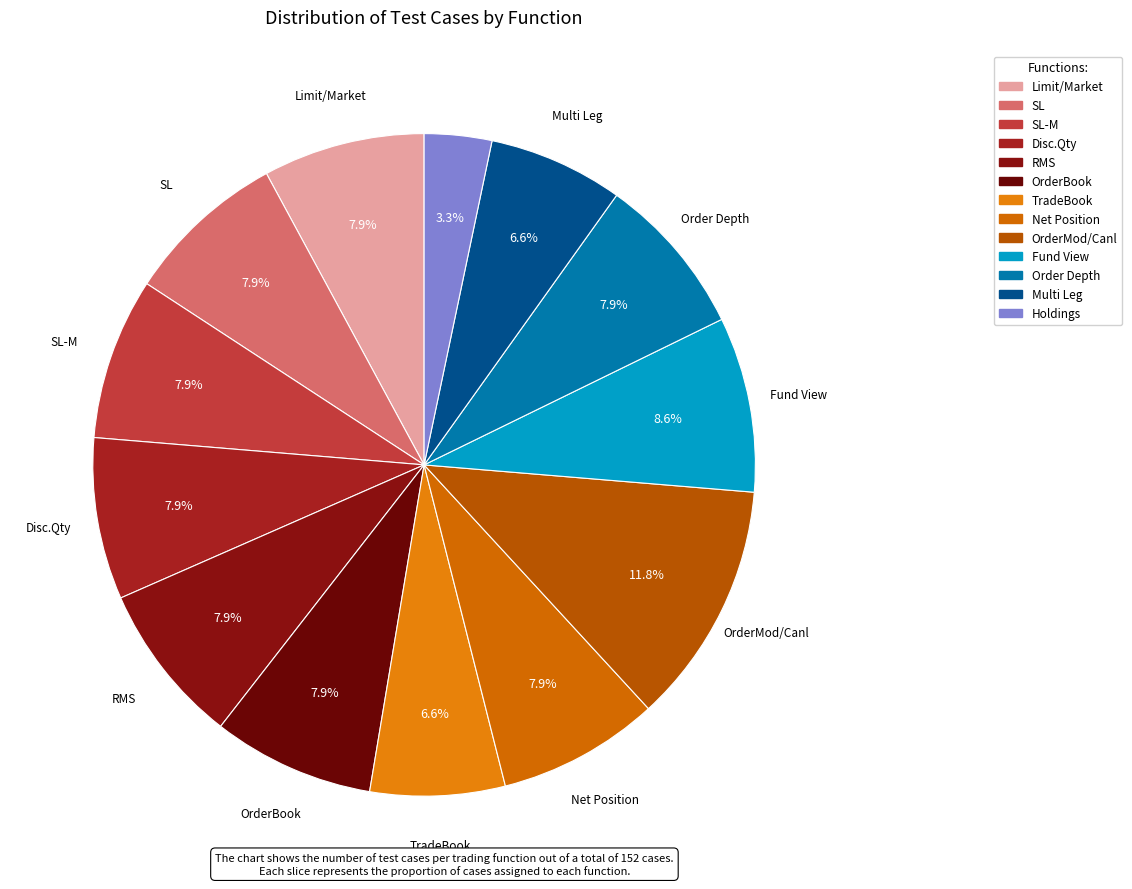

What percentage is the Limit/Market slice, to the nearest percent?

8%